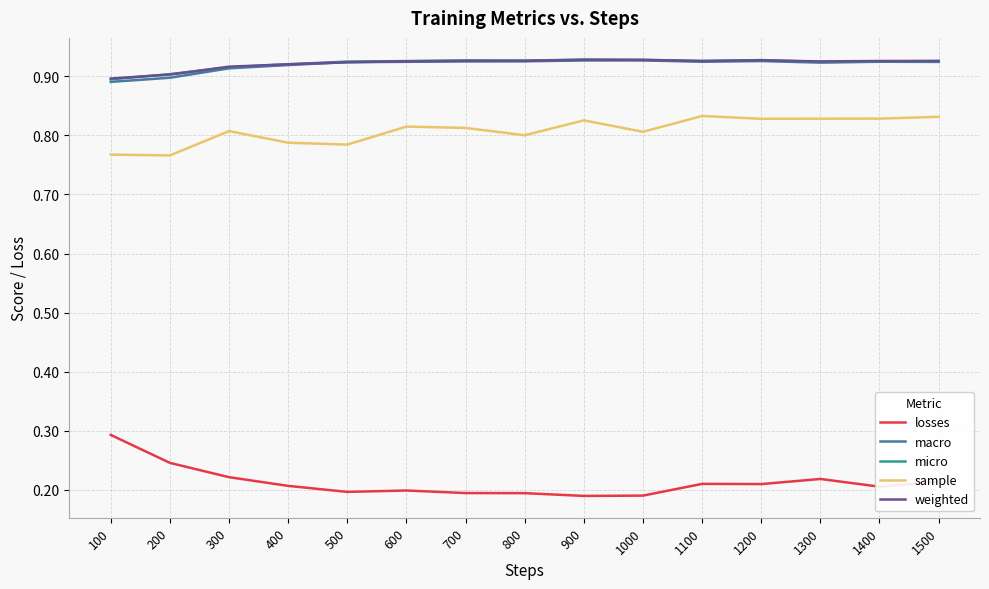

The value of losses at 300 is 0.1. True or false?

False